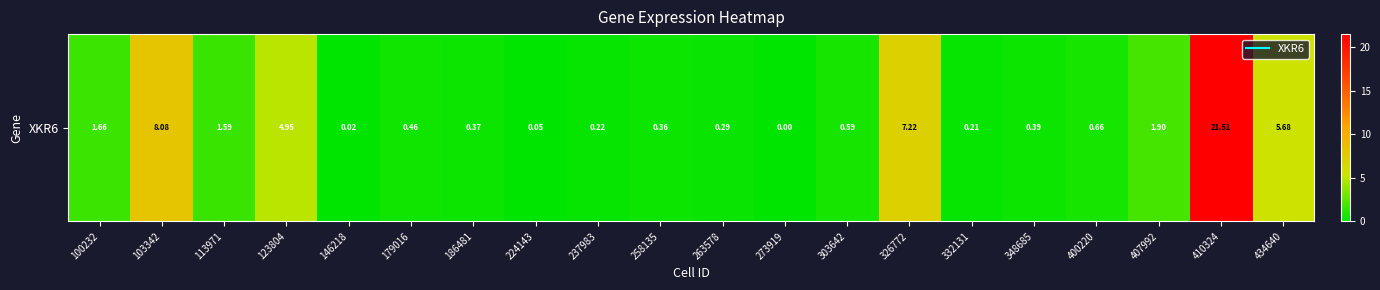

What is the sum of the values at 273919 and 186481?

0.4